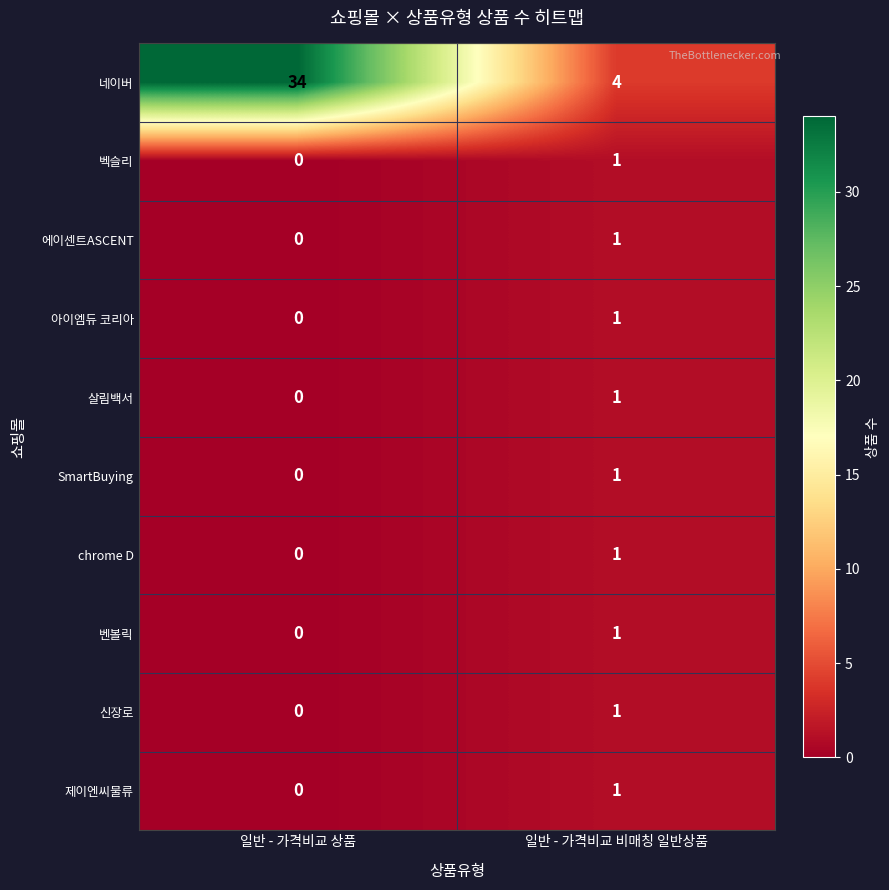

What is the sum of all 네이버 values?

38